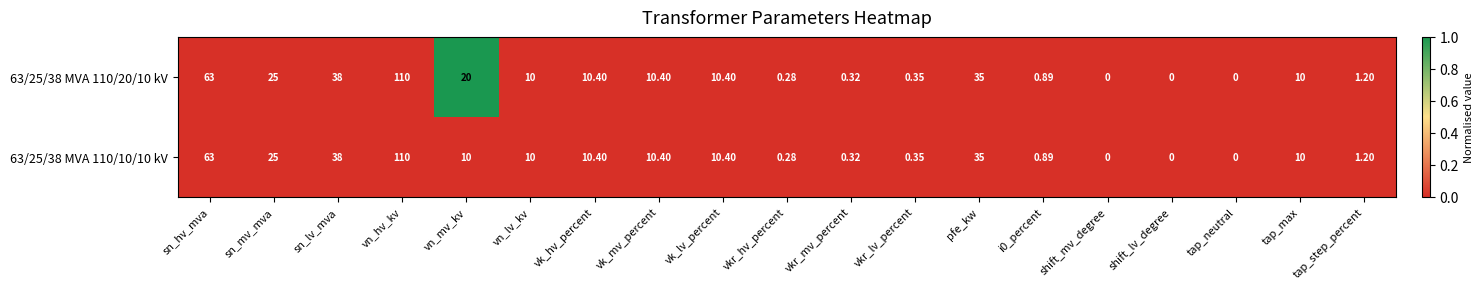

At which category is the sum across all series the highest?

vn_hv_kv